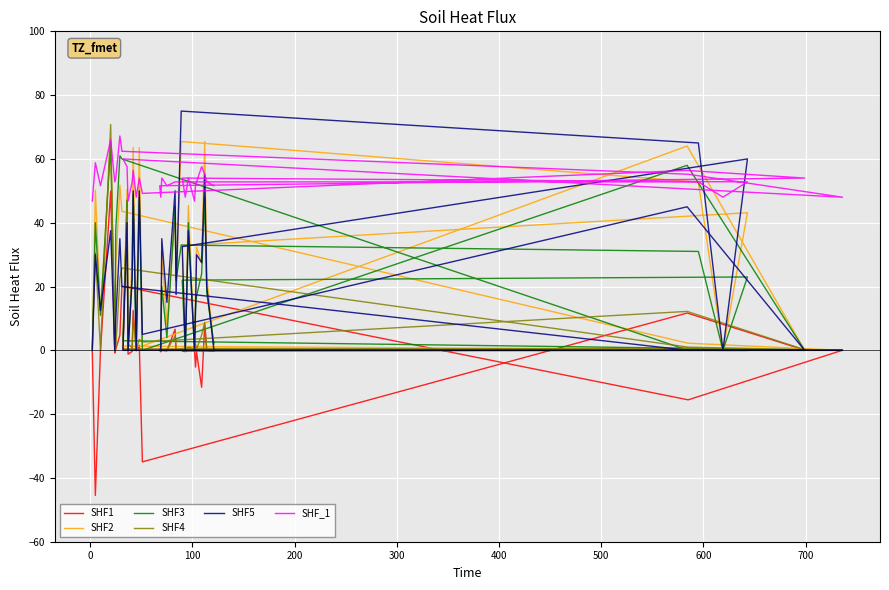

Reading left to right, list all the values displayed in this chart.

SHF1: -0.1	-45.5	-0.1	49.9	-0.9	0.4	4.8	20.1	-15.5	0.0	0.3	47.5	-1.2	-0.3	12.5	-0.2	1.6	-35.0	11.7	0.1	-0.1	-0.5	0.0	-0.1	6.6	0.1	0.1	0.0	-0.0	-0.0	-0.2	-0.4	0.2	0.1	-5.3	-0.6	-11.6	8.0	-0.0	-0.1
SHF2: 0.0	50.2	11.2	65.5	0.0	26.5	51.8	43.6	2.2	0.0	1.3	50.4	0.0	28.8	63.6	0.0	63.5	1.4	64.0	0.0	0.0	0.7	31.0	8.0	42.5	21.8	65.5	52.7	0.0	43.1	32.9	0.0	45.4	0.0	18.2	32.4	27.4	65.5	23.3	0.3
SHF3: 0.0	40.0	11.0	65.0	0.0	38.0	61.0	60.0	0.0	0.0	3.0	47.0	0.0	23.0	49.0	0.0	48.0	0.0	58.0	0.0	0.0	1.0	20.0	4.0	45.0	22.0	33.0	31.0	0.0	23.0	22.0	0.0	40.0	0.0	13.0	17.0	24.0	48.0	18.0	2.0
SHF4: 0.8	30.6	0.2	70.8	0.2	0.8	22.6	25.8	1.0	0.0	0.4	44.8	2.0	0.8	10.4	0.4	3.4	2.6	12.2	0.2	0.0	0.2	0.0	0.2	4.4	0.2	0.4	0.6	0.4	0.2	0.6	0.2	1.0	0.4	2.0	0.4	4.8	8.8	0.2	0.2
SHF5: 0.0	30.0	12.5	37.5	0.0	10.0	35.0	20.0	0.0	0.0	0.0	40.0	0.0	22.5	50.0	0.0	50.0	5.0	45.0	0.0	0.0	0.0	35.0	15.0	50.0	17.5	75.0	65.0	0.0	60.0	32.5	0.0	37.5	0.0	12.5	30.0	27.5	55.0	20.0	0.0
SHF_1: 46.8	58.8	51.6	66.0	52.8	54.0	67.2	62.4	55.2	48.0	60.0	57.6	46.8	52.8	56.4	48.0	54.0	49.2	56.4	54.0	51.6	48.0	54.0	51.6	52.8	52.8	52.8	52.8	48.0	52.8	54.0	48.0	54.0	46.8	51.6	52.8	57.6	55.2	52.8	51.6